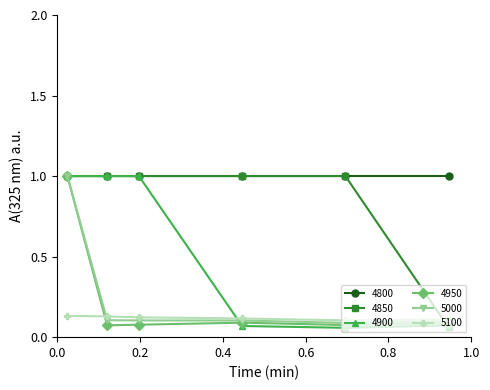

True or false: 5100 and 4800 intersect in this chart.

False